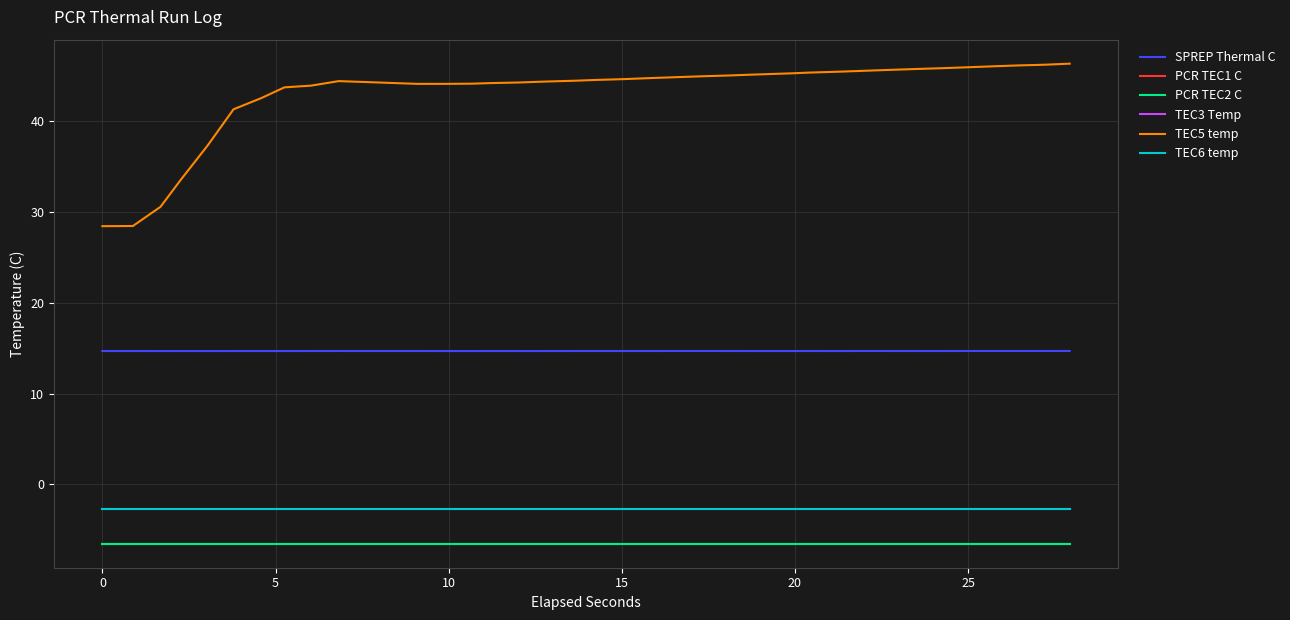

Is this an area chart (filled region under the line)?

No